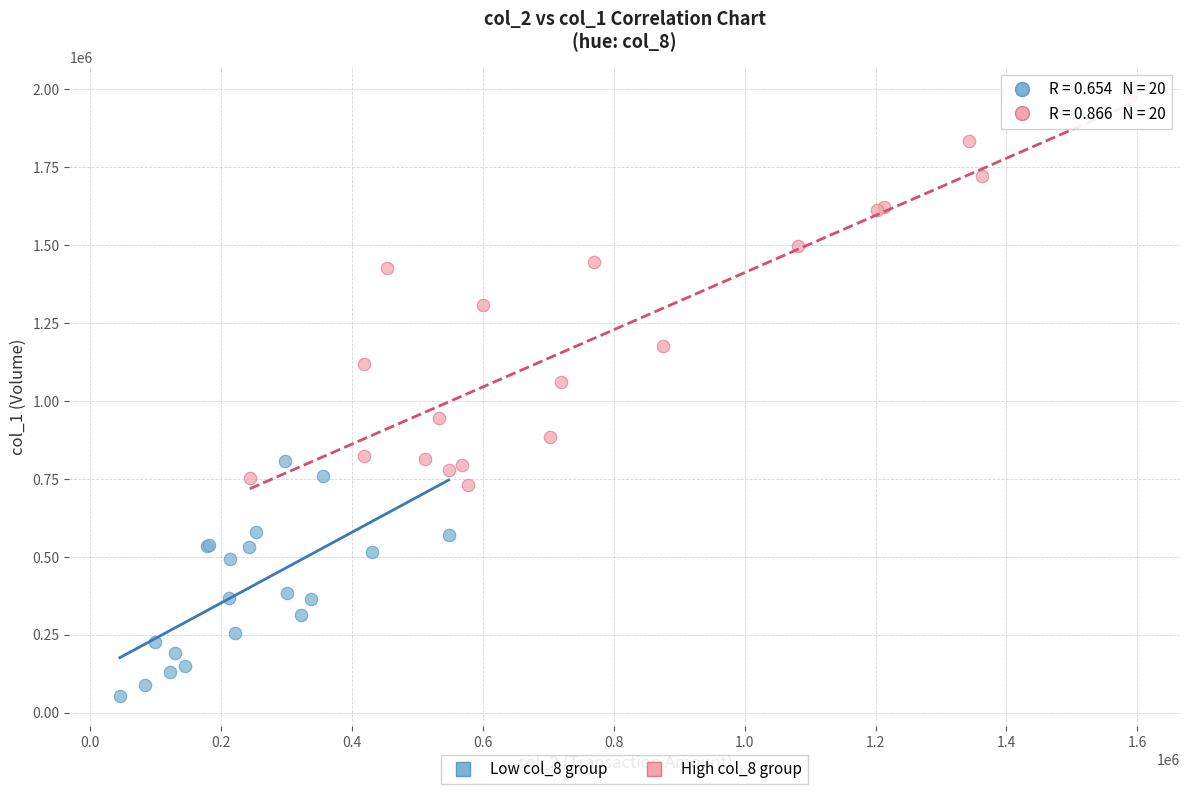

What are all the series names shown in the legend?

Low col_8 group, High col_8 group